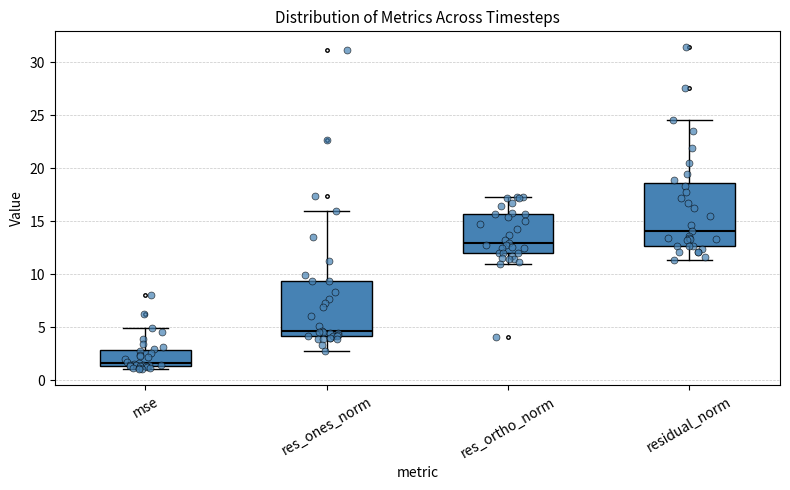

Where does the upper whisker of the box for mse end on the y-axis? The values are not printed on the chart, so give them approximately, as read against the axis.

5.0